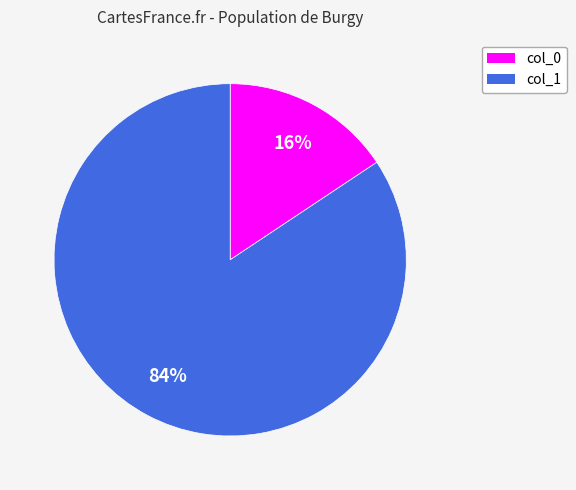

To the nearest percent, what is the average slice percentage?

50%